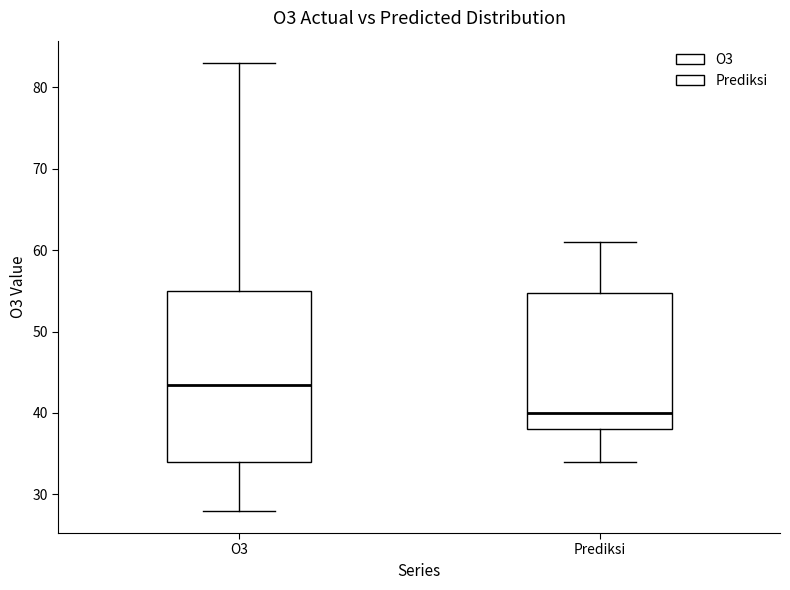

Reading left to right, read every box against the y-axis: the position of its median line, the range the box covers, and the ends of its whiskers. The values are not printed on the chart, so give them approximately, as read against the axis.

O3: median 44, box 34 to 55, whiskers 28 to 83
Prediksi: median 40, box 38 to 55, whiskers 34 to 61